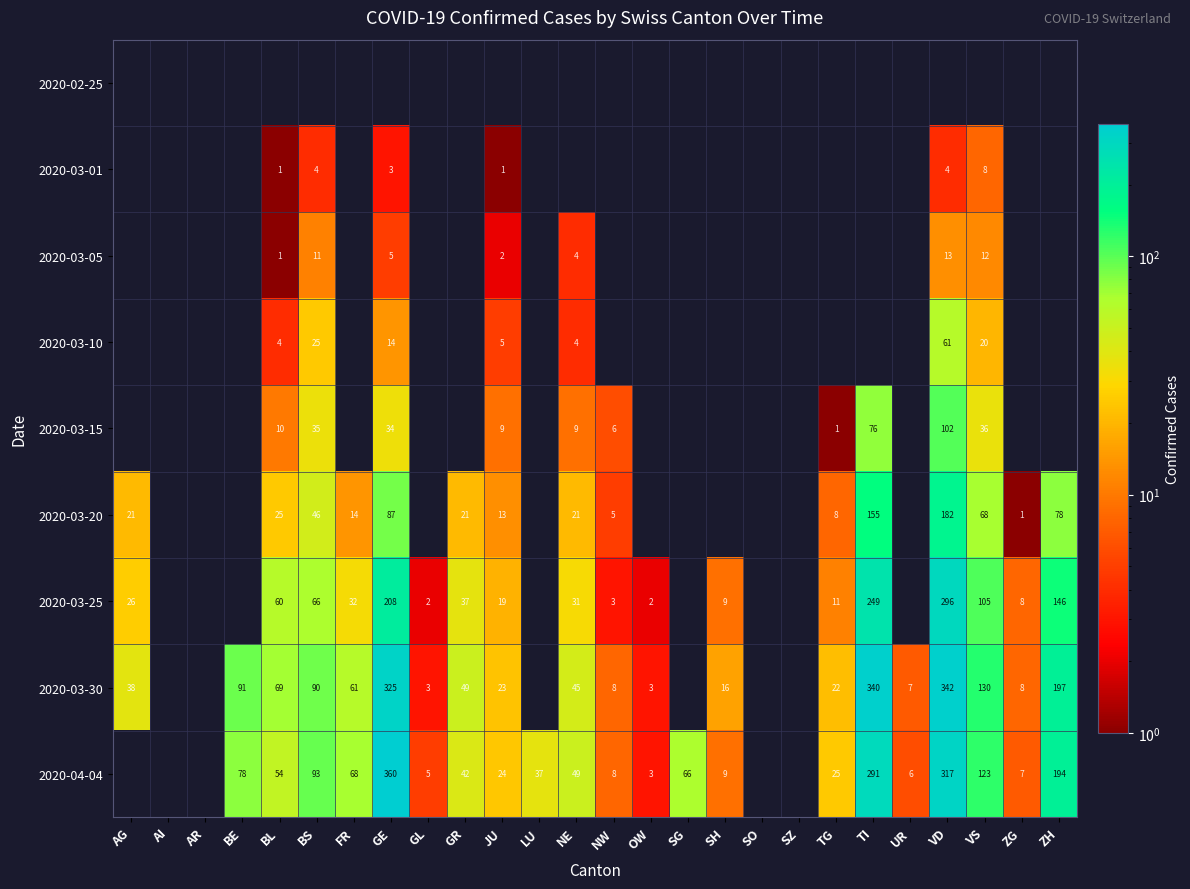

The value of 2020-04-04 at ZG is 11. True or false?

False